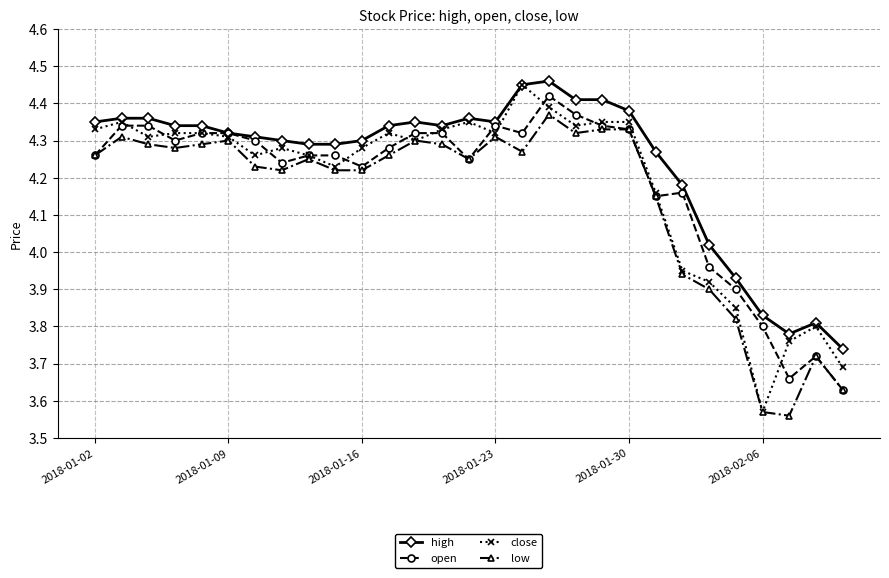

Which series has the largest total across all categories?

high